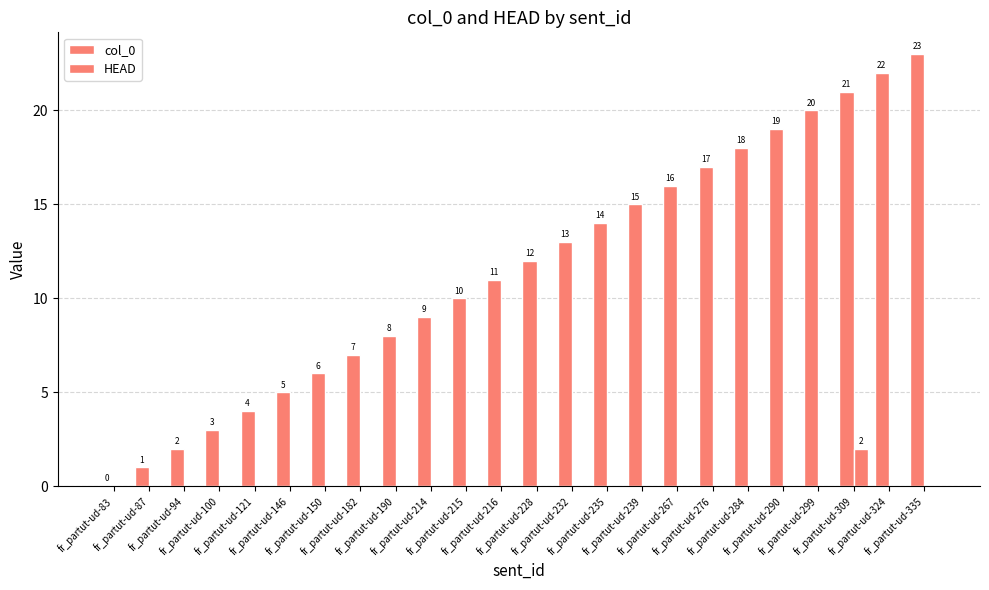

True or false: HEAD has a value of -1 at fr_partut-ud-87.

False